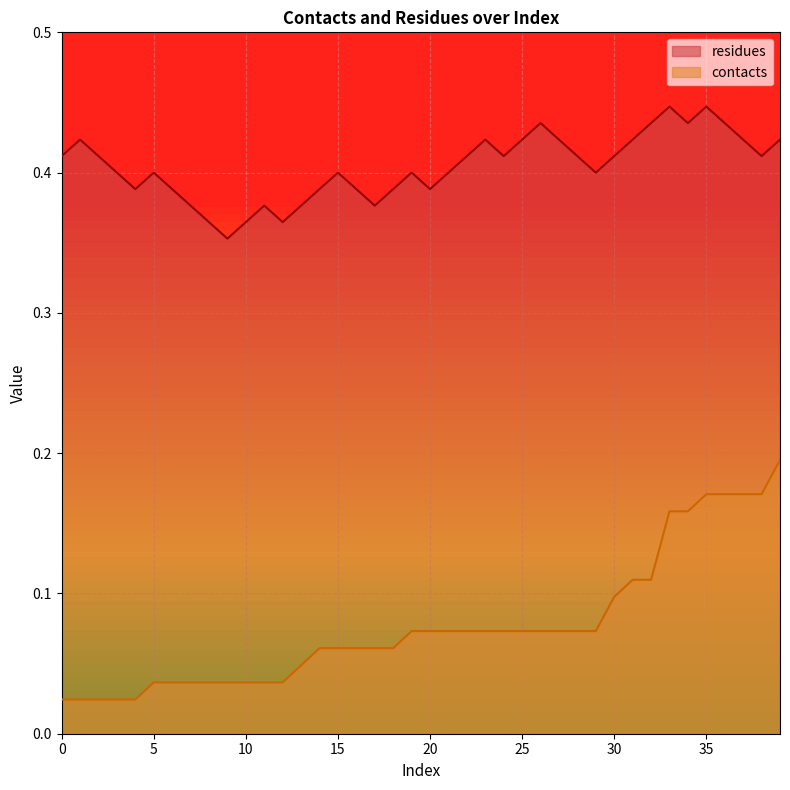

Rank the series by their average value, from lowest to highest.

contacts, residues